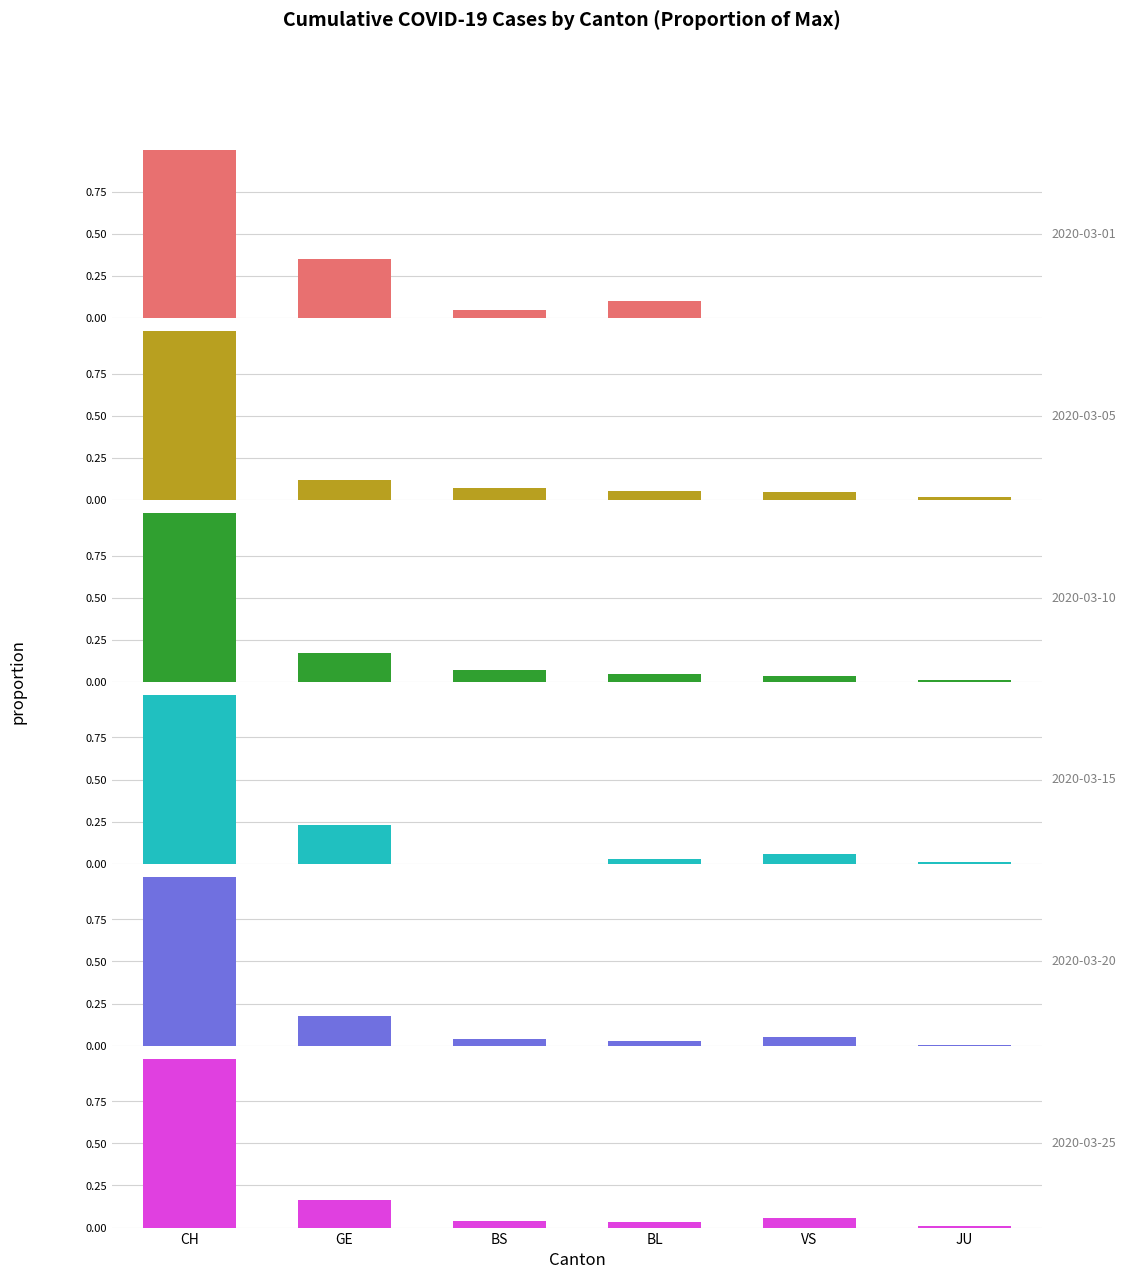

Which series has the widest spread of values?

2020-03-01